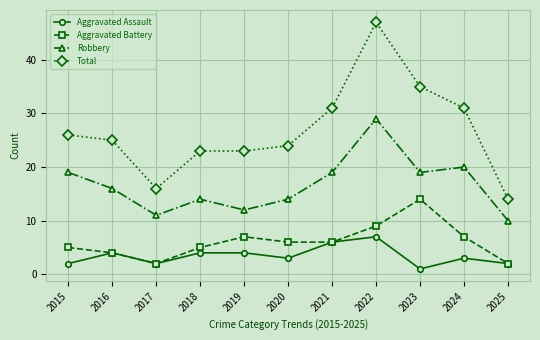

What is the sum of the Robbery values at 2020 and 2018?

28